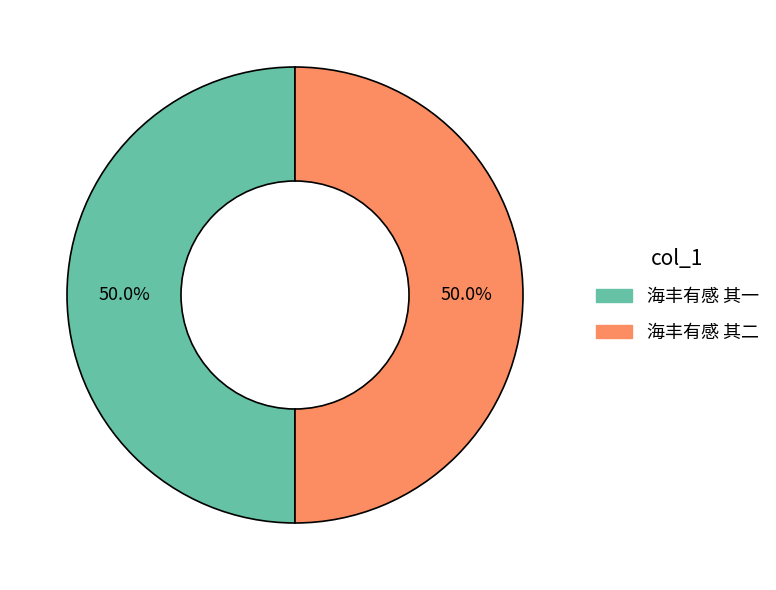

The 海丰有感 其一 slice represents 50% of the pie. True or false?

True